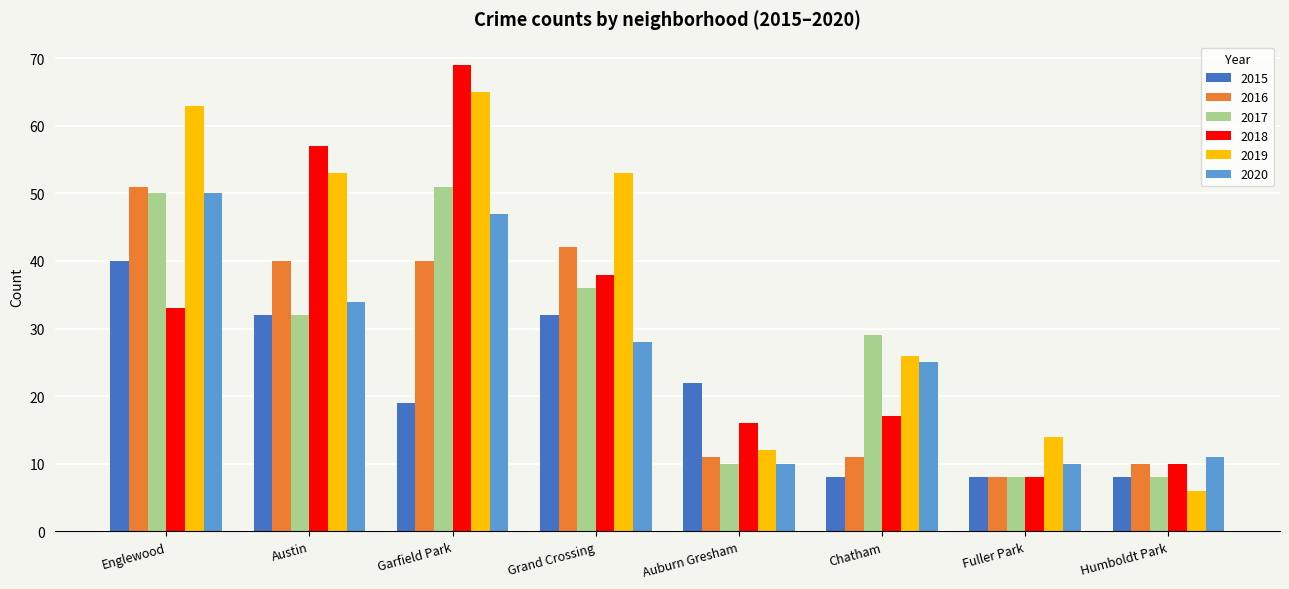

What is the minimum value shown in the chart?

6